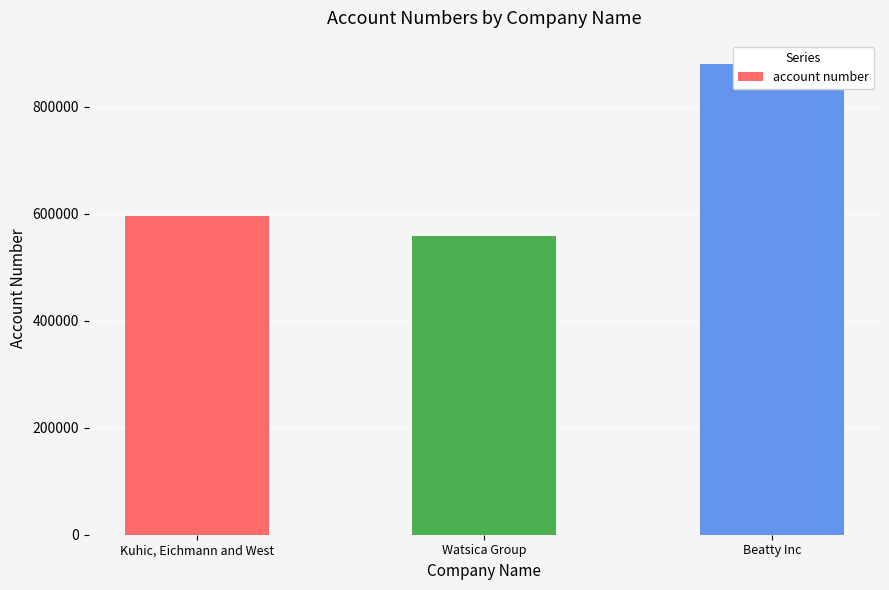

Rank the categories by value from highest to lowest.

Beatty Inc, Kuhic, Eichmann and West, Watsica Group